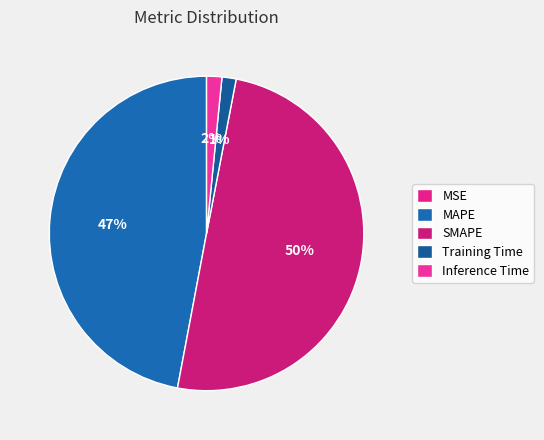

Between Training Time and MSE, which is larger?

Training Time